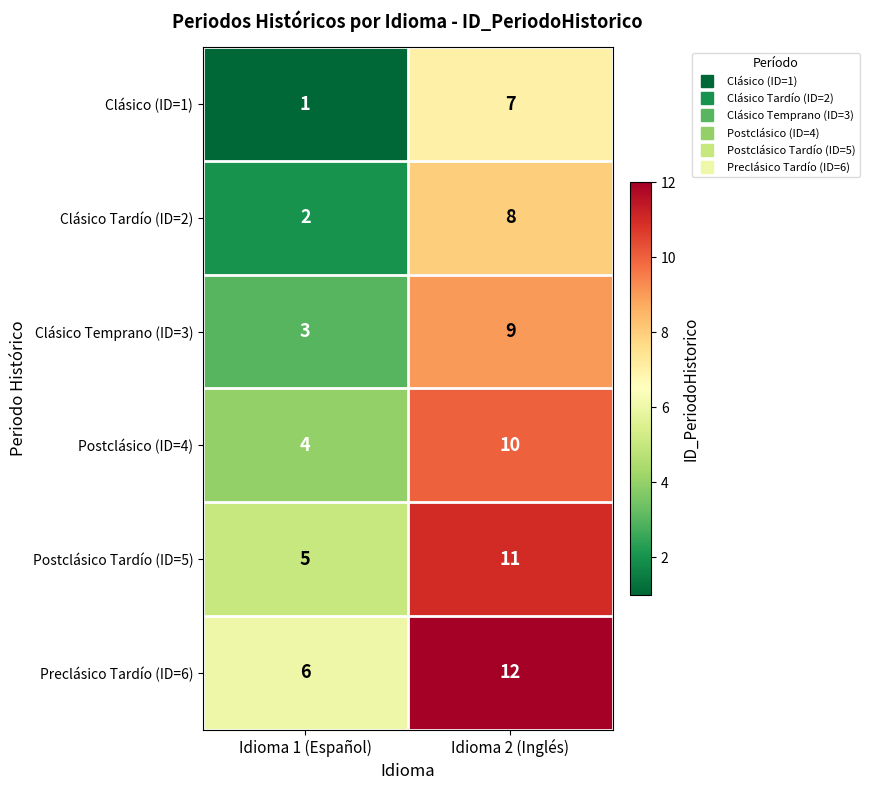

Which series has the largest total across all categories?

Preclásico Tardío (ID=6)